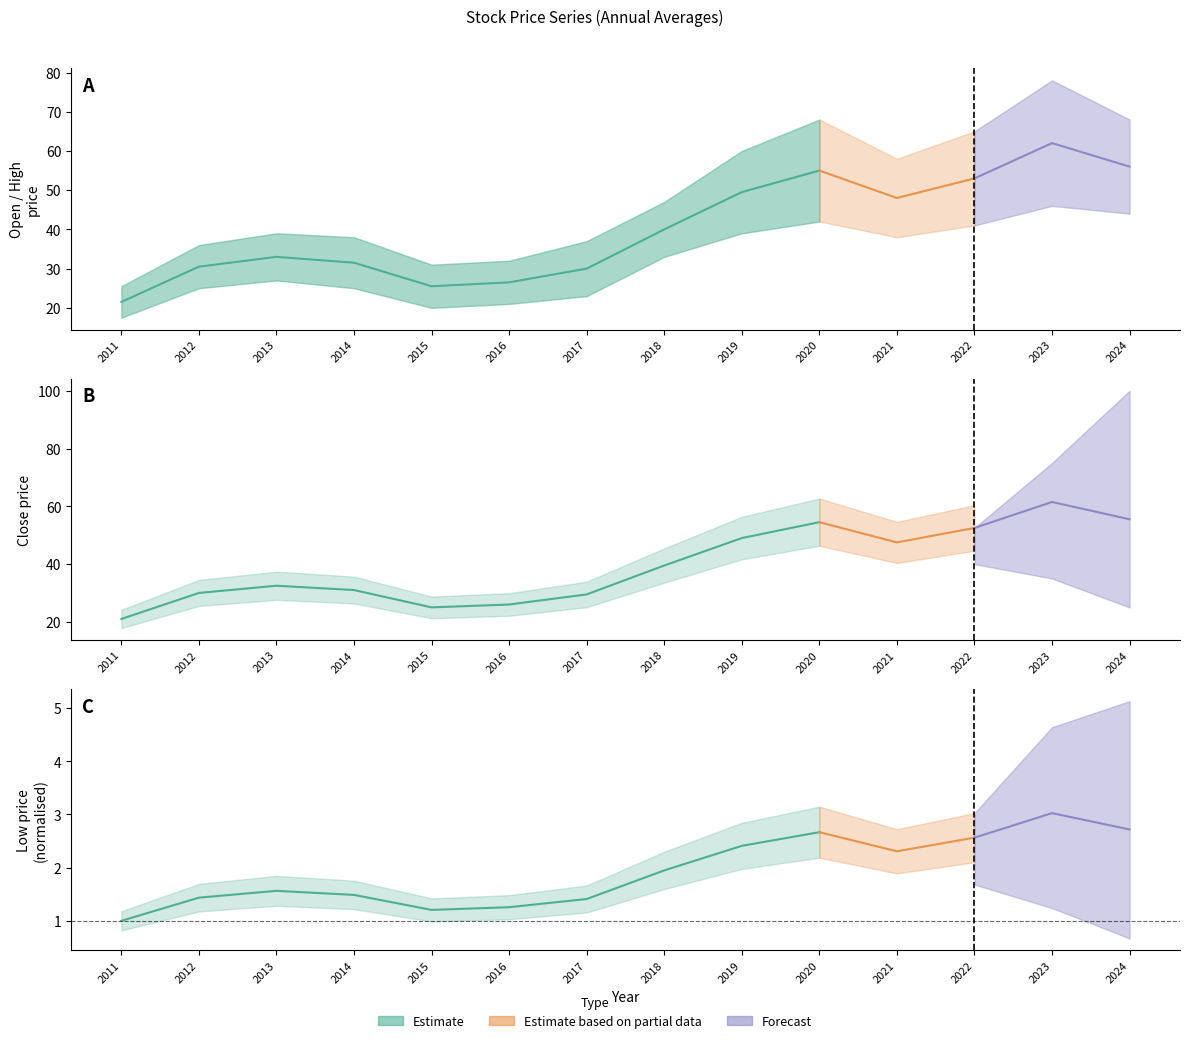

Is the value of Open_lo95 at 2016 greater than the value of High_mean at 2024?

No